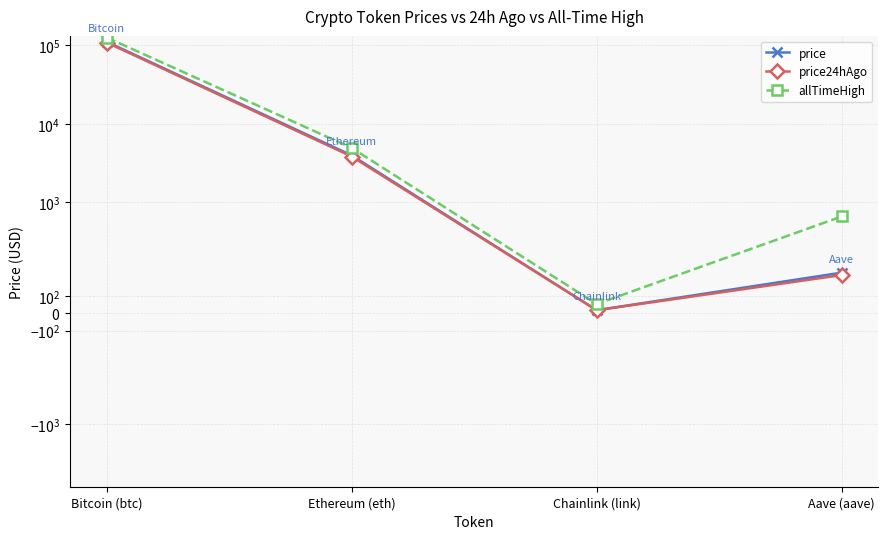

What is the difference between the maximum and minimum values in the price series?

111203.3